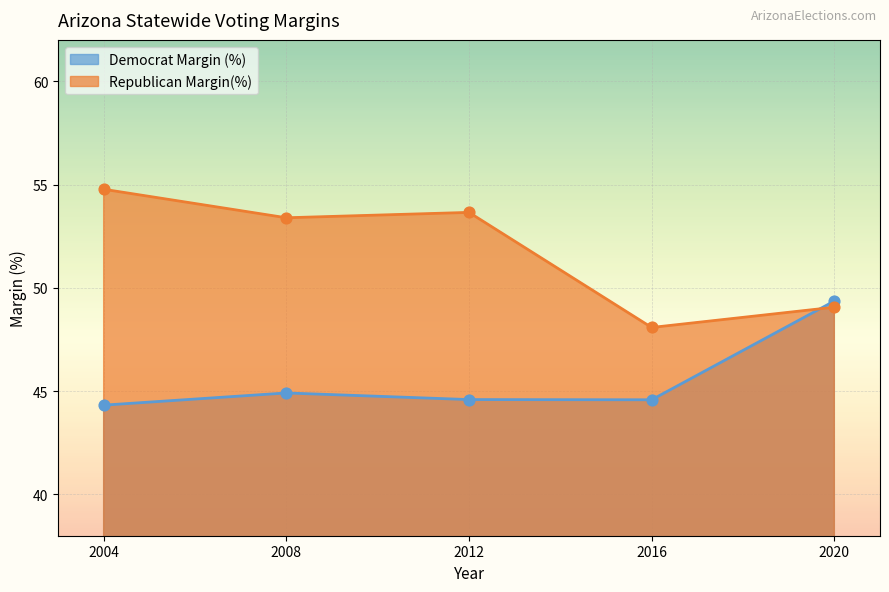

At how many categories does at least one series exceed 52?

3